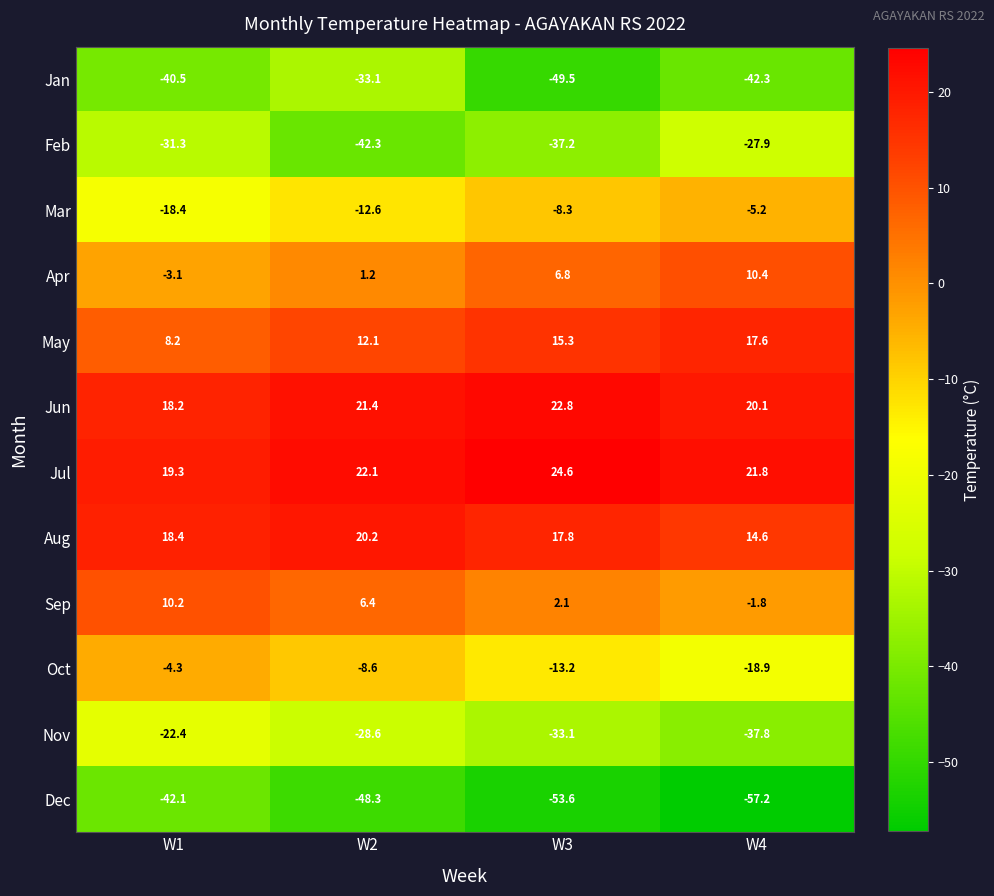

What is the sum of all May values?

53.2